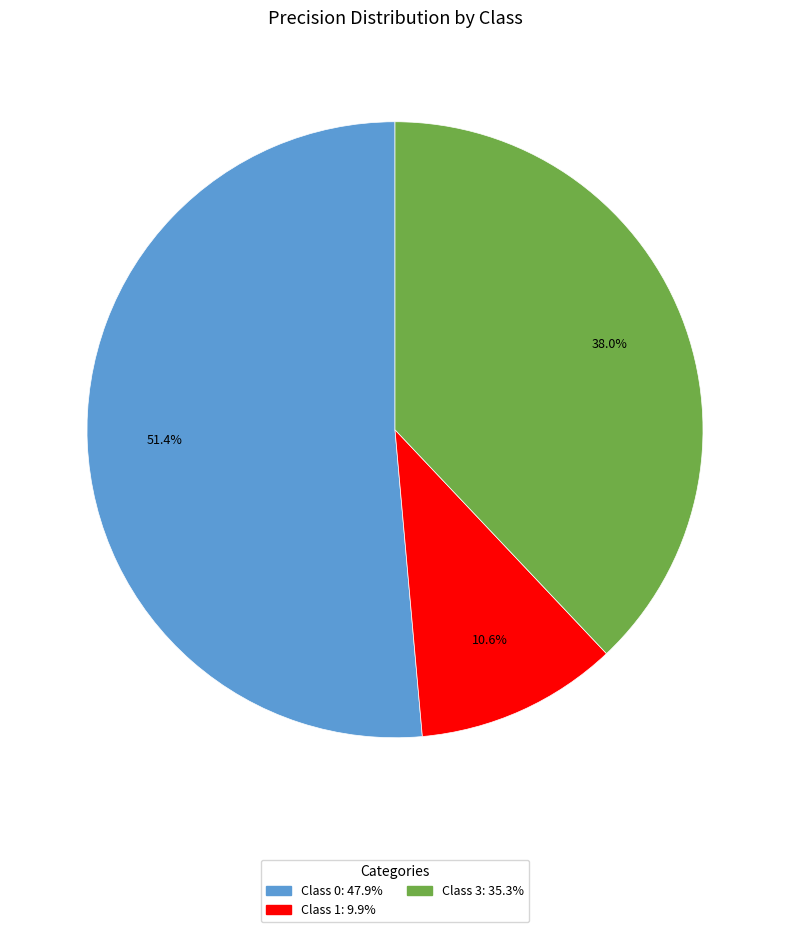

Is there any slice that represents more than half of the pie?

Yes